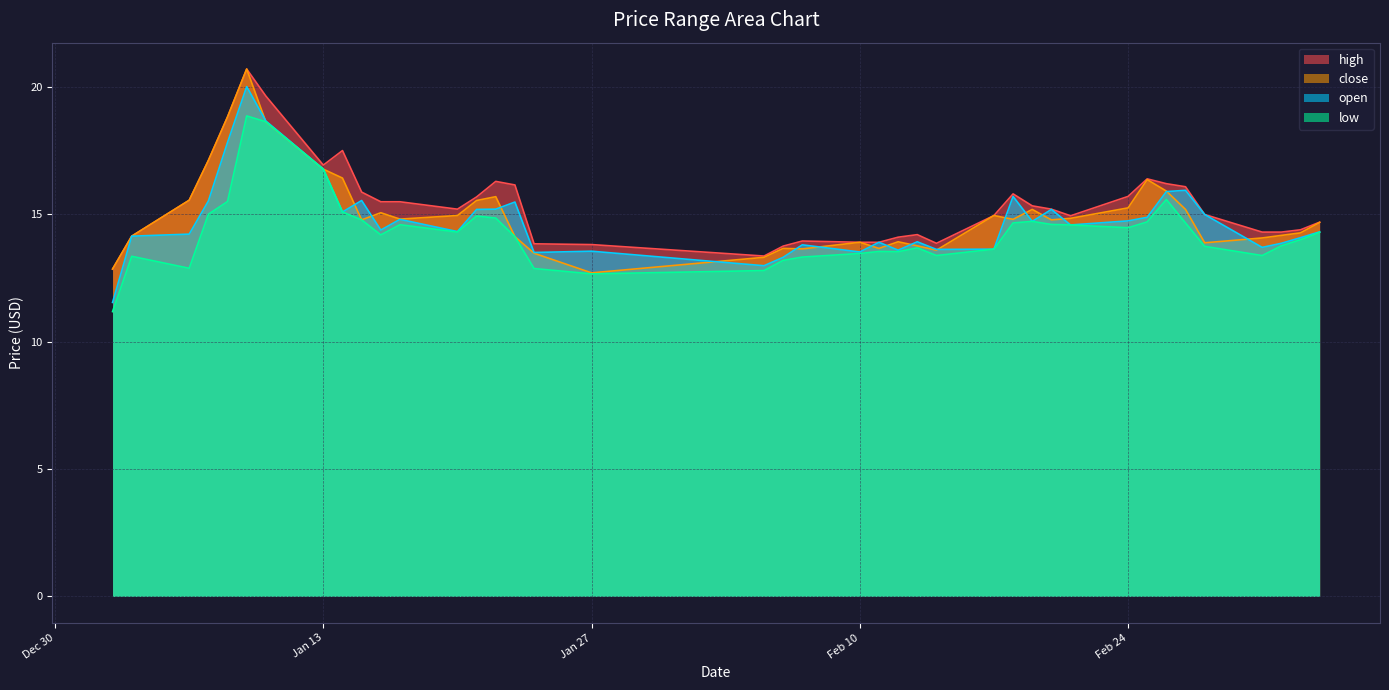

What is the label of the 9th point from the left?

2025-01-14